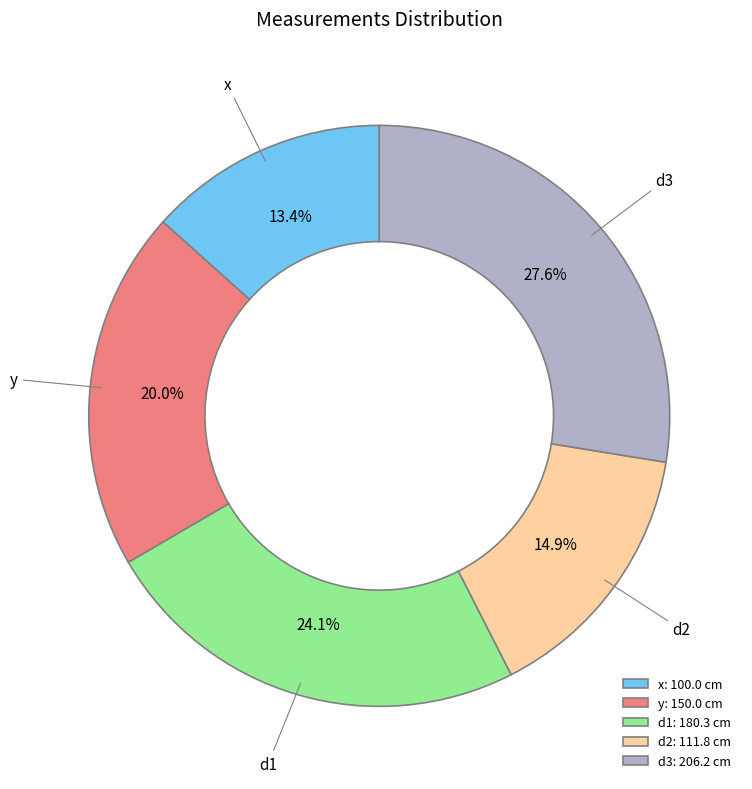

Count the number of slices in the pie.

5